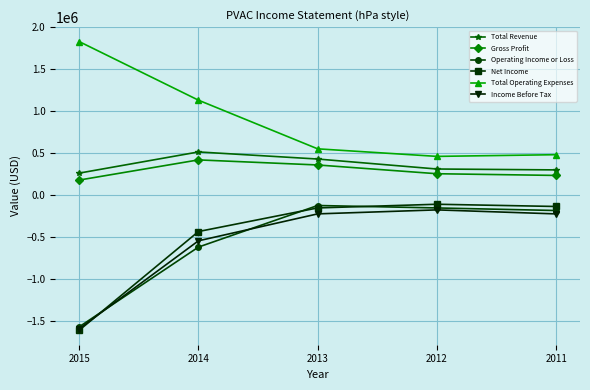

What are all the series names shown in the legend?

Total Revenue, Gross Profit, Operating Income or Loss, Net Income, Total Operating Expenses, Income Before Tax